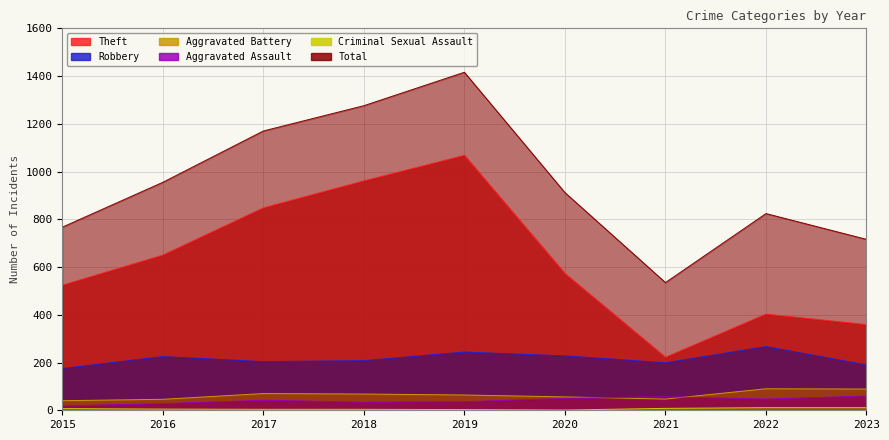

At how many categories does at least one series exceed 111?

9